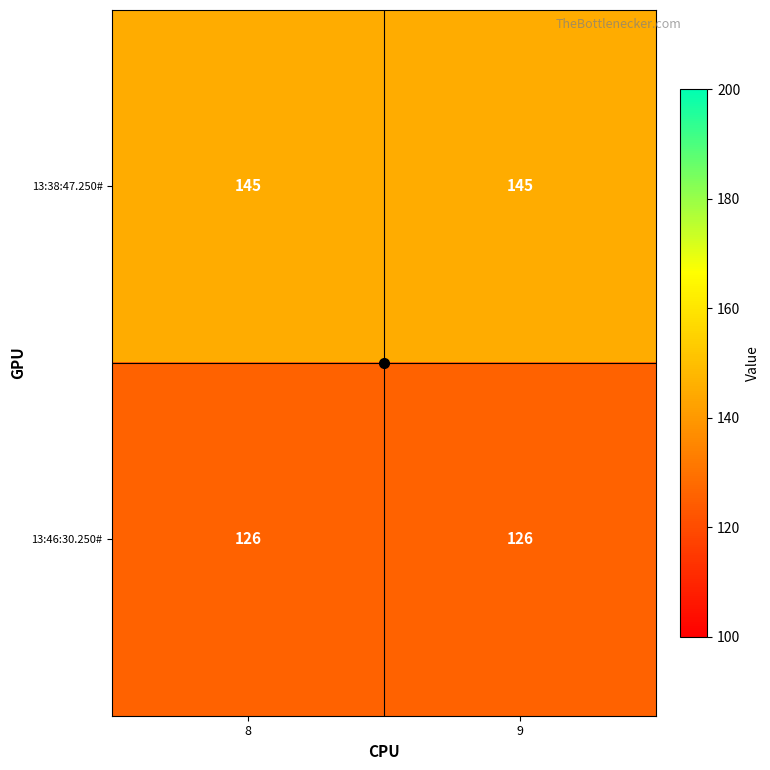

What is the highest value of the 13:46:30.250# series?

126